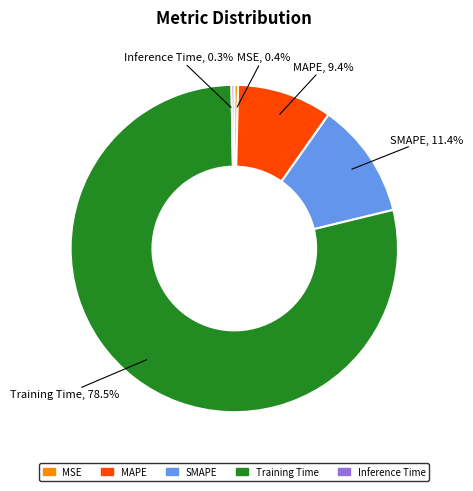

What portion of the pie excludes SMAPE?

88.6%